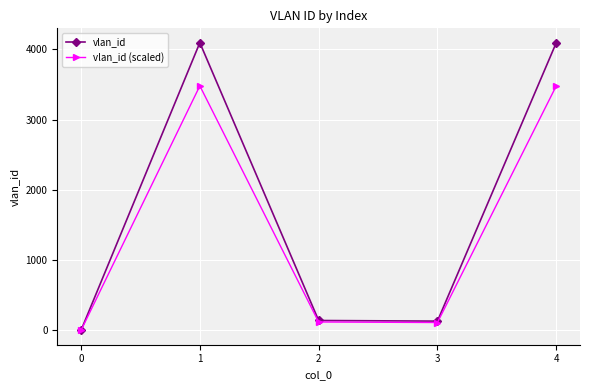

What is the average value of the vlan_id series?

1692.6